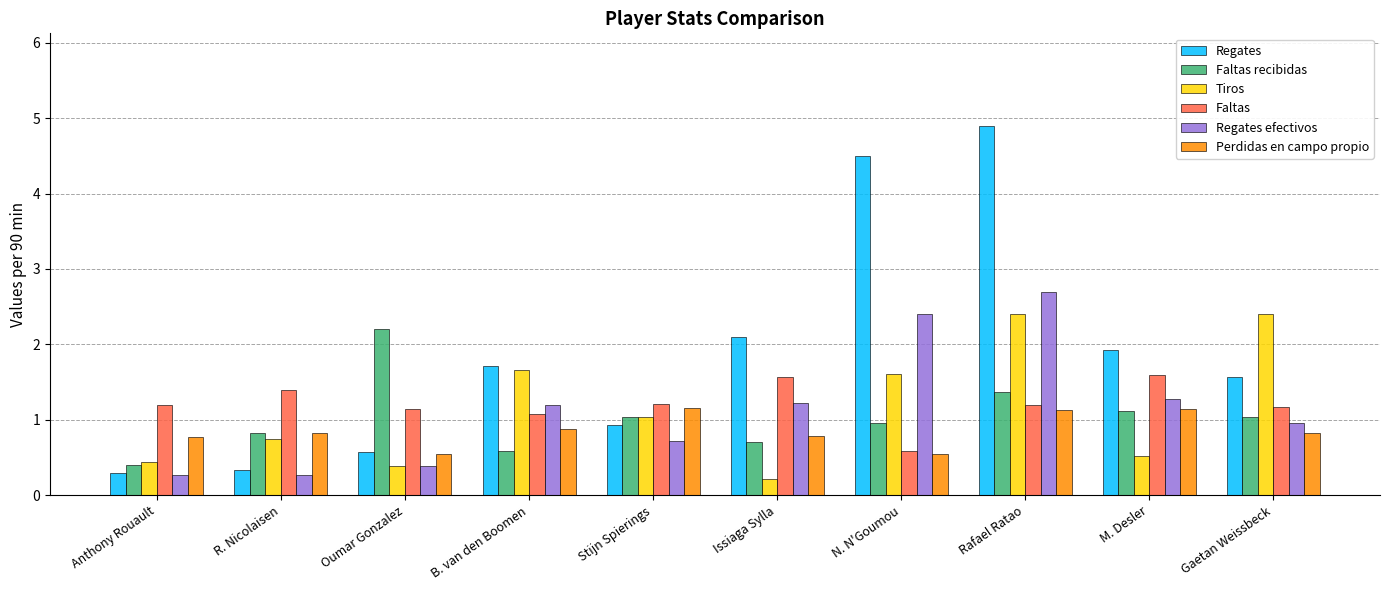

Which series changed the most between B. van den Boomen and M. Desler?

Tiros